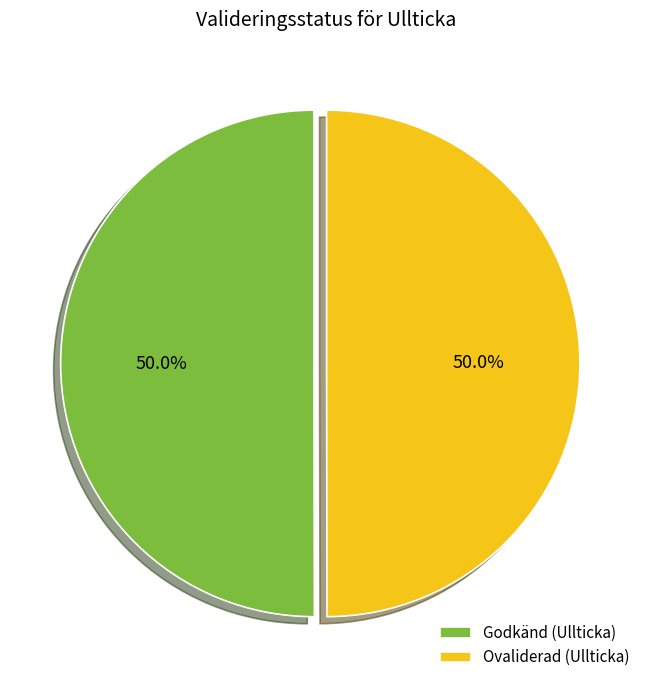

Combined, do Ovaliderad (Ullticka) and Godkänd (Ullticka) account for over 50%?

Yes